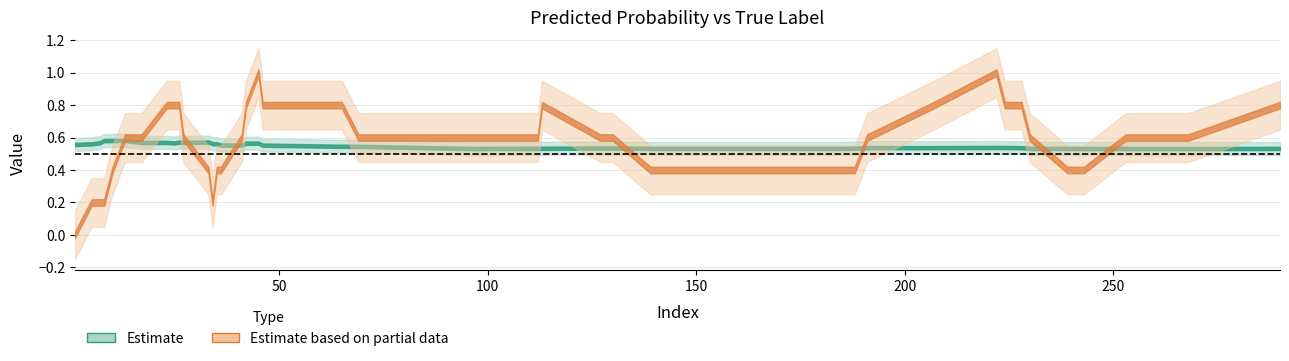

Does the chart have visible grid lines?

Yes